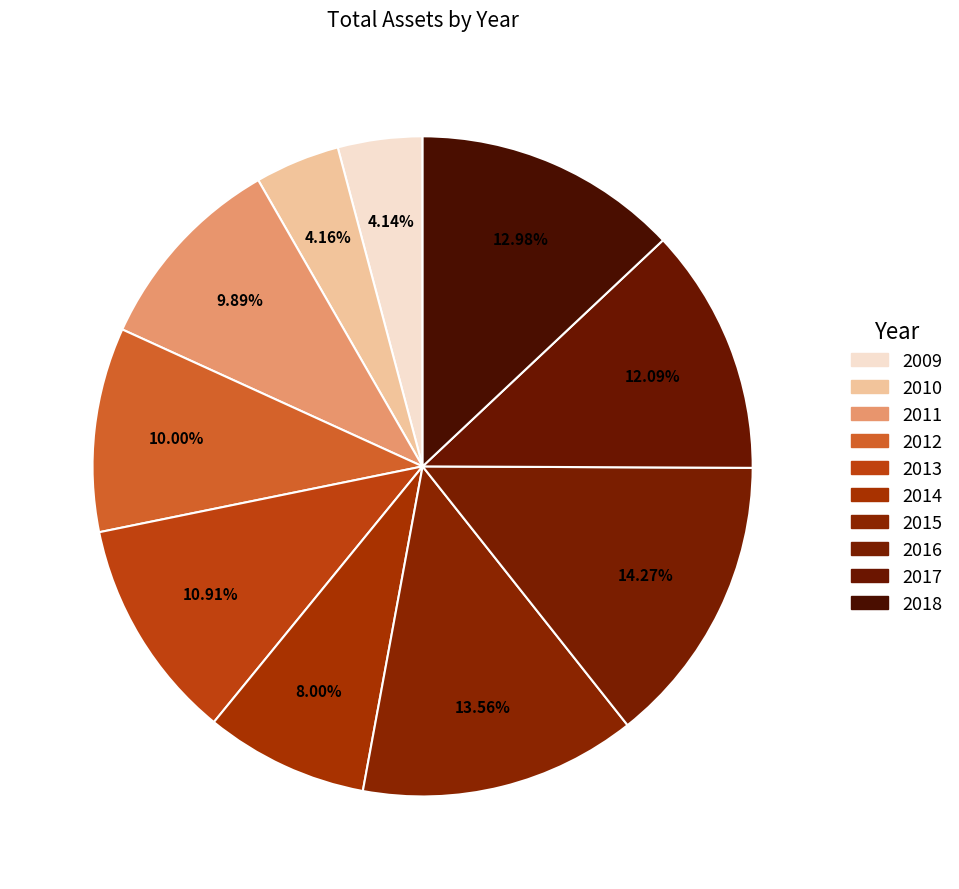

To the nearest percent, what is the combined percentage of 2010 and 2017?

16%